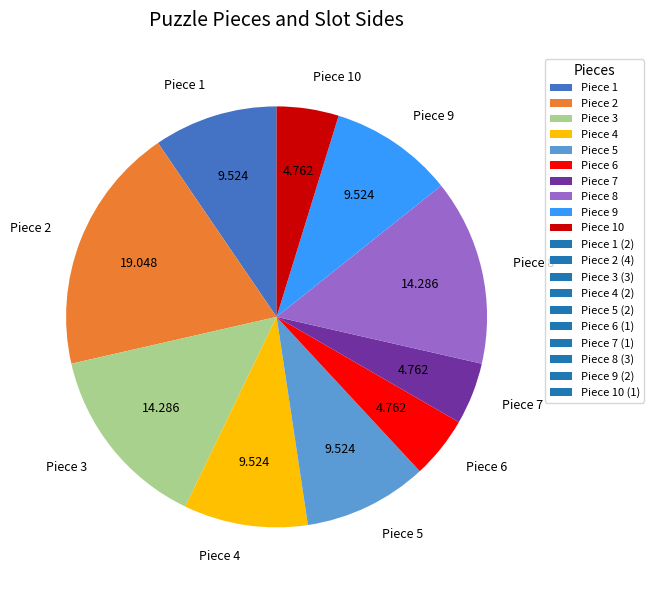

Do Piece 2 and Piece 10 together represent more than half of the pie?

No